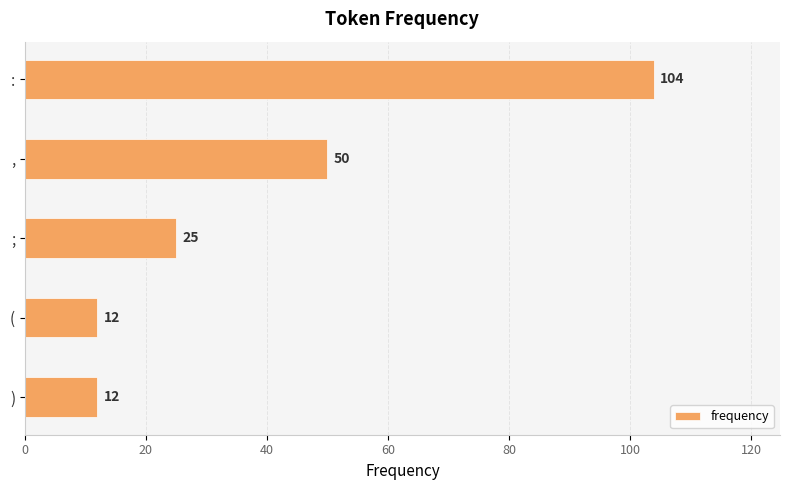

The chart shows a value of 26 at ,. True or false?

False